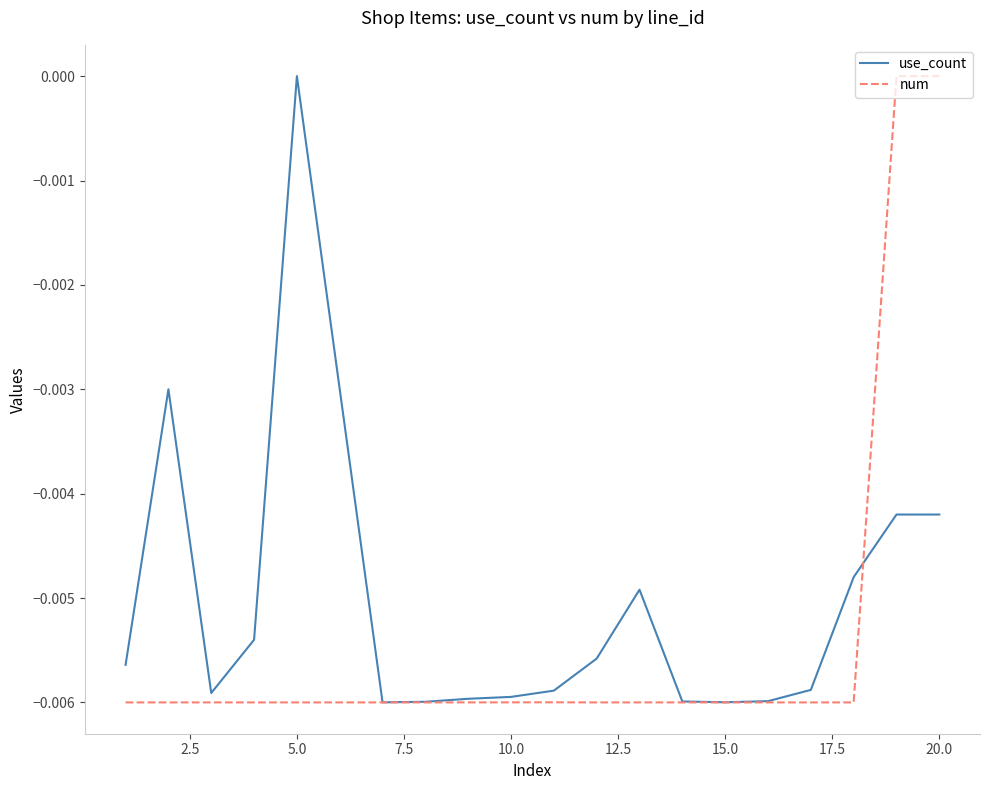

List the series in order of their overall mean, highest first.

use_count, num